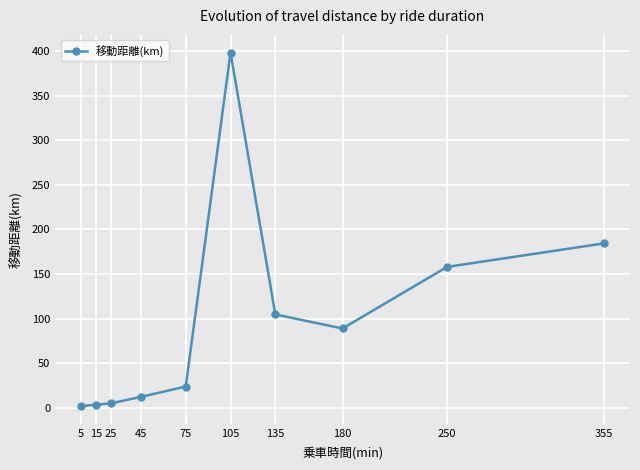

The chart shows a value of 5.1 at 25. True or false?

True